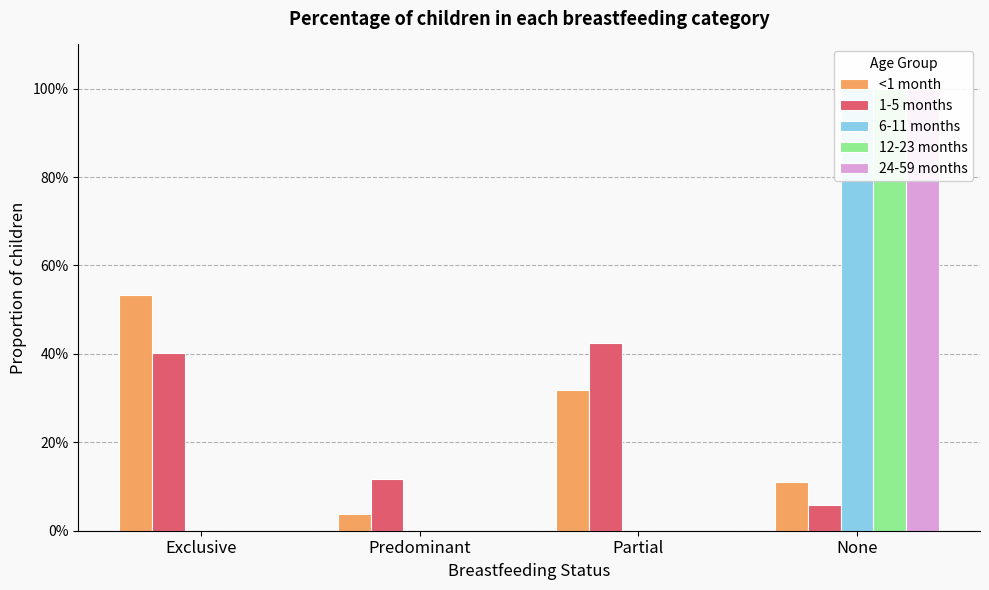

What are all the series names shown in the legend?

<1 month, 1-5 months, 6-11 months, 12-23 months, 24-59 months